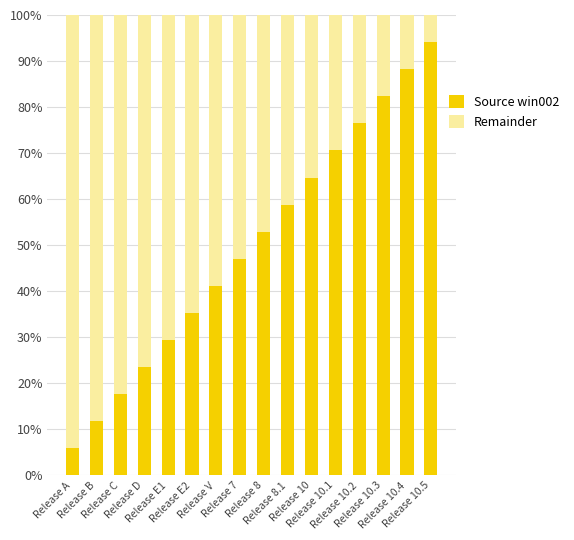

What is the highest value of the Source win002 series?

94.1